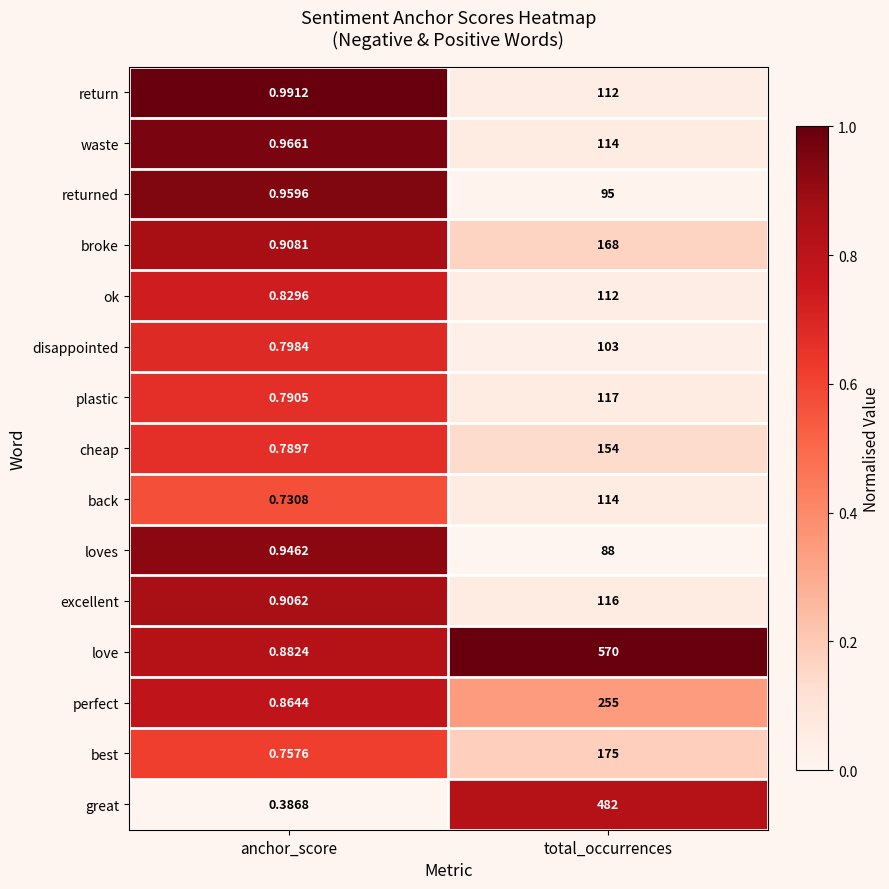

Rank the categories by back value from lowest to highest.

anchor_score, total_occurrences